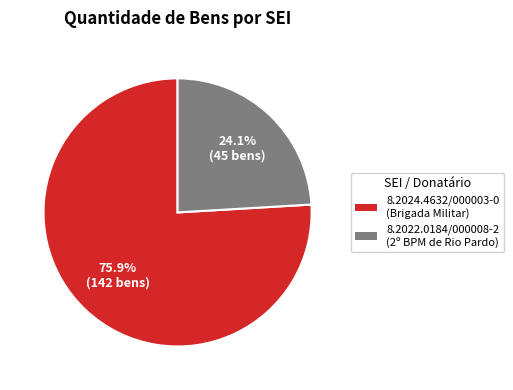

What percentage is the 8.2024.4632/000003-0 slice, to the nearest percent?

76%